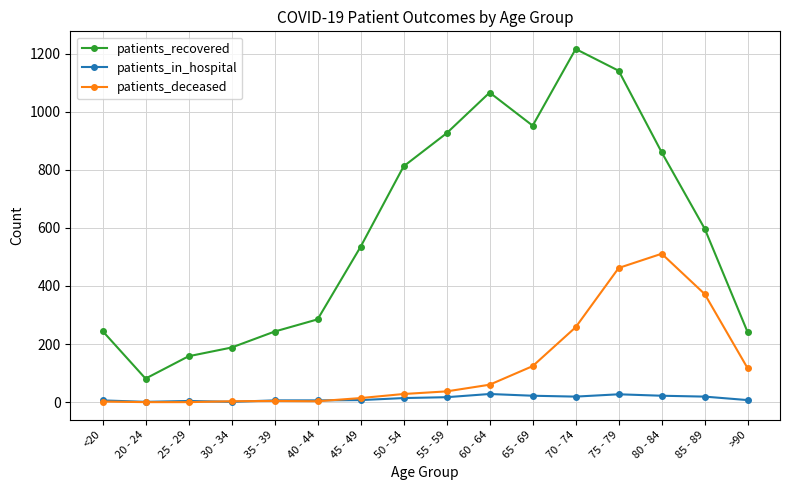

Is it true that patients_recovered equals 1167 at 50 - 54?

False